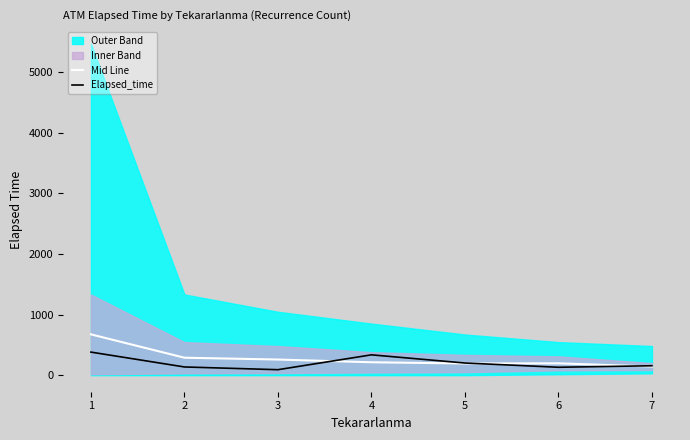

Is it true that Elapsed_time equals 484.3 at 4?

False